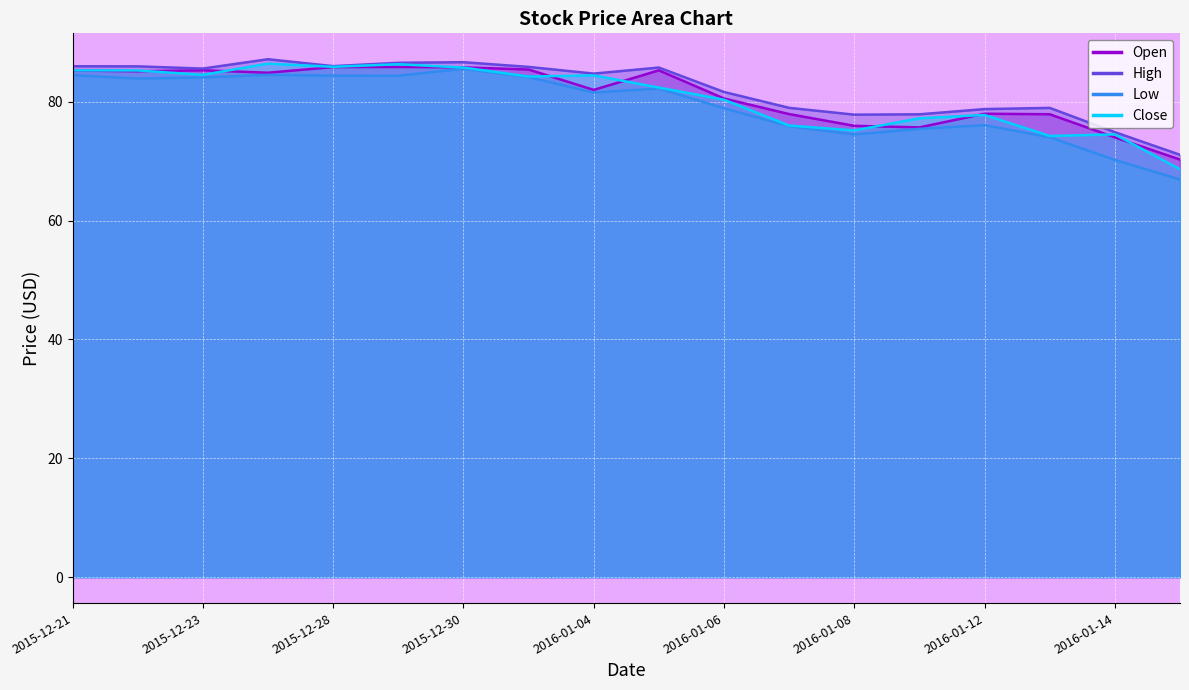

Which series has the widest spread of values?

Low